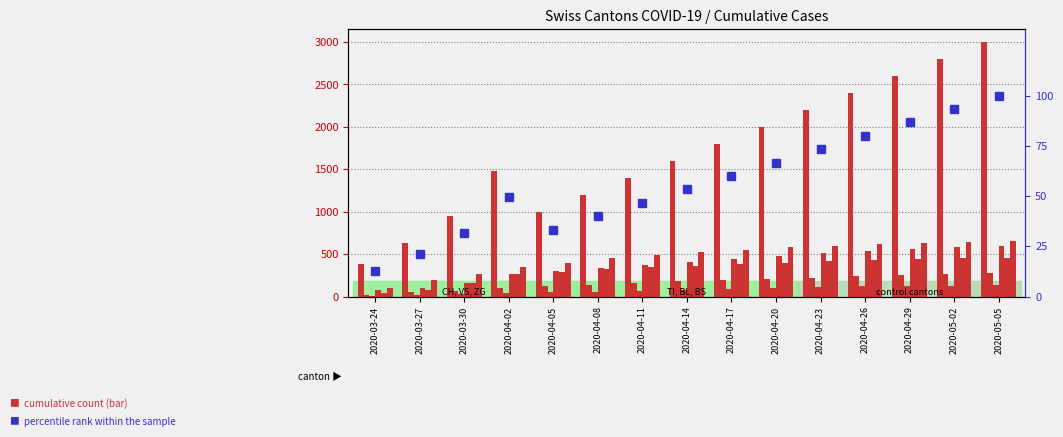

Count the number of categories in the chart.

15